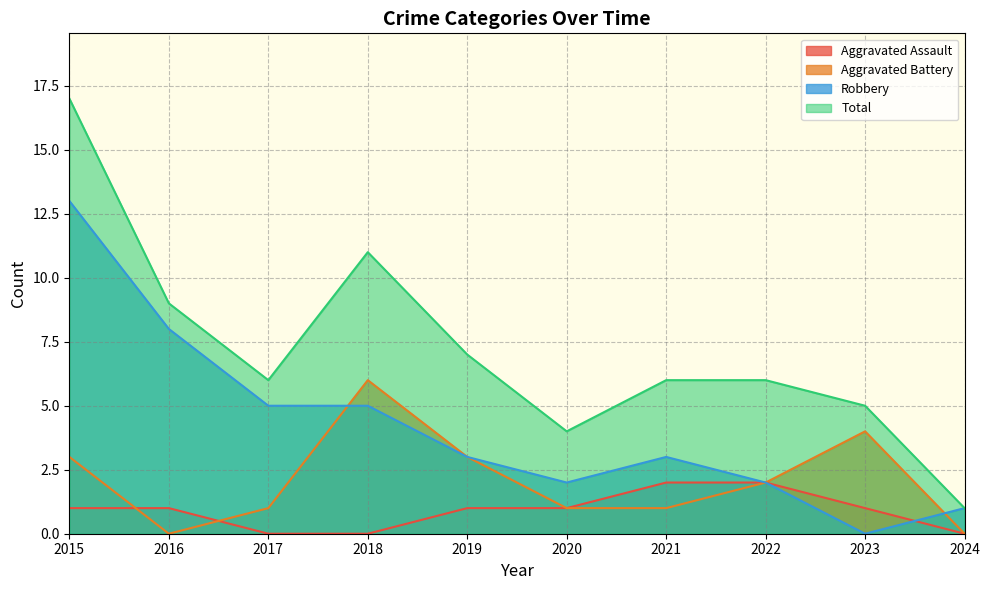

What is the value of the Aggravated Battery point at the 1st from the left?

3